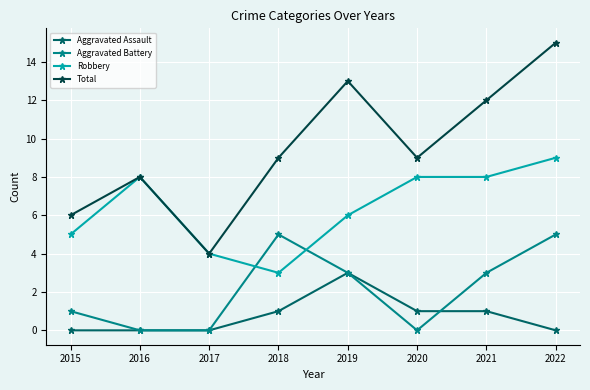

What is the total value across all series at 2022?

29